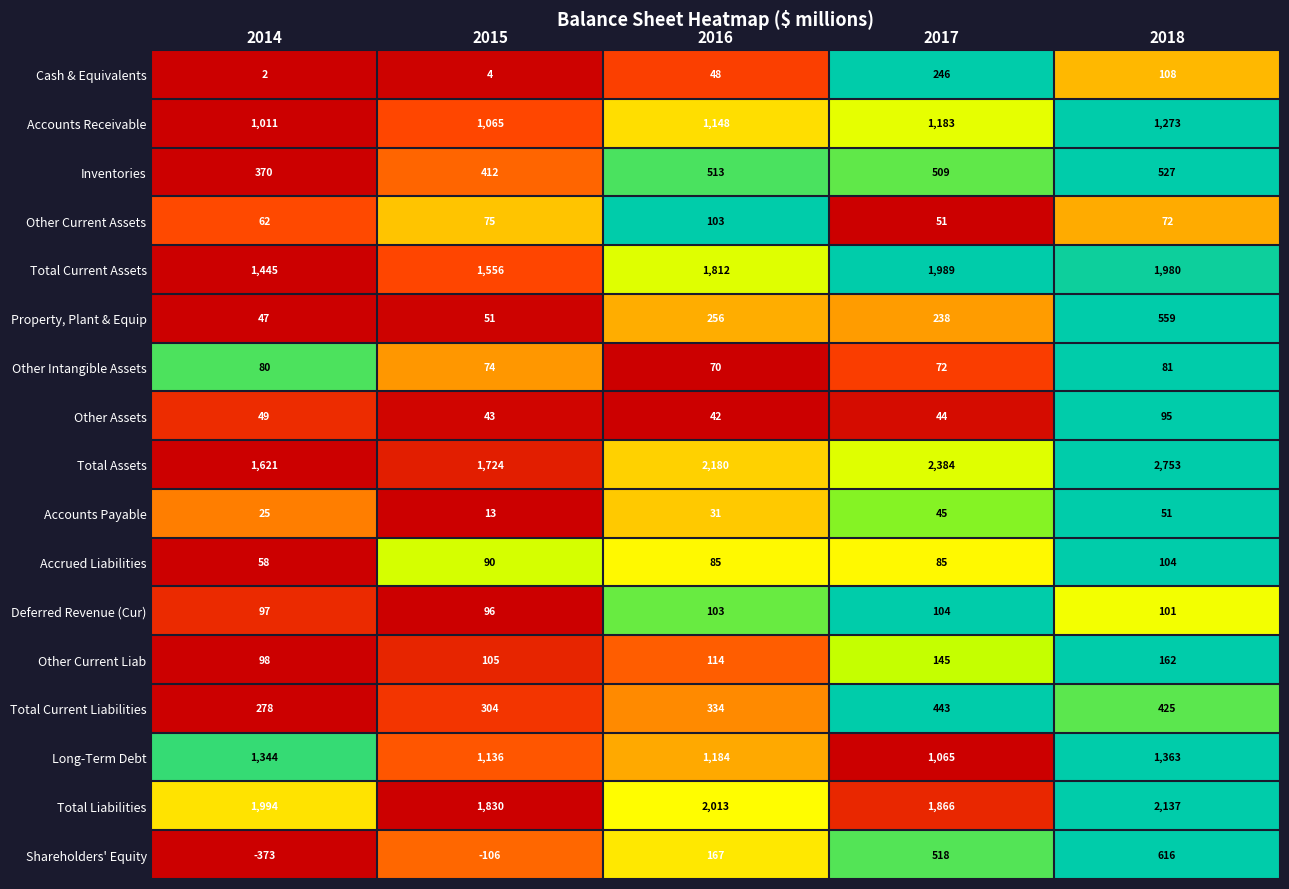

Is it true that Total Current Assets equals 2349 at 2015?

False